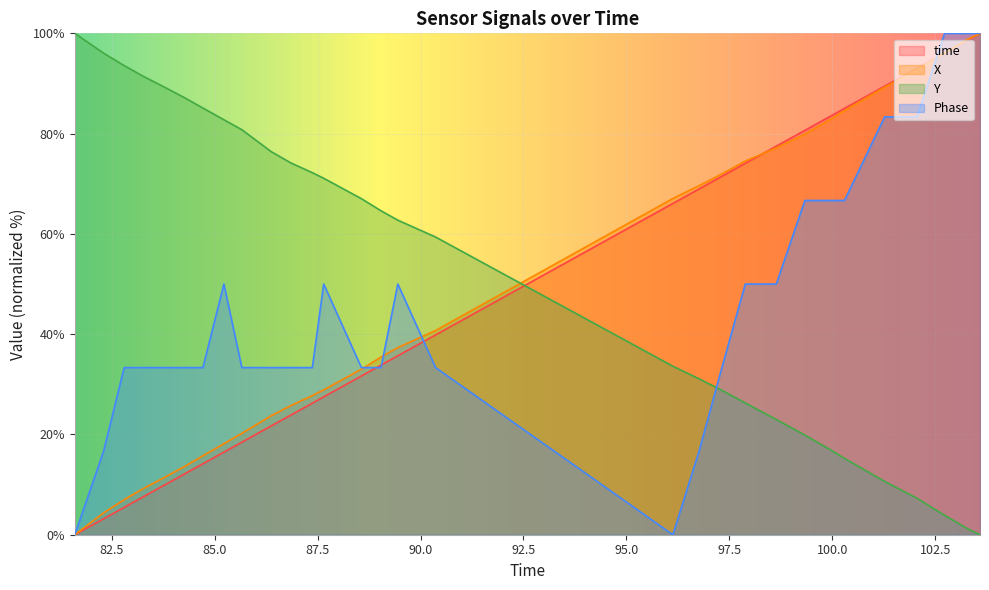

True or false: Phase has a value of 33.3 at 89.0378768444061.

True